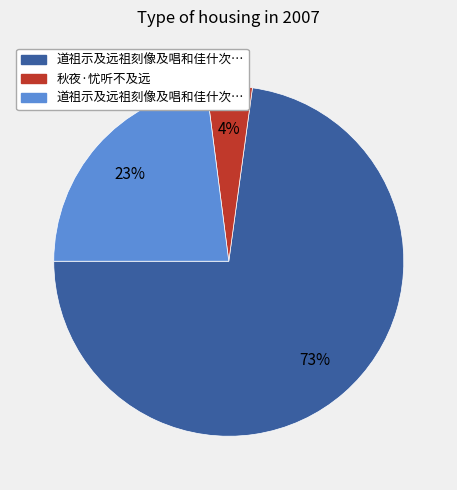

To the nearest percent, what is the average slice percentage?

33%